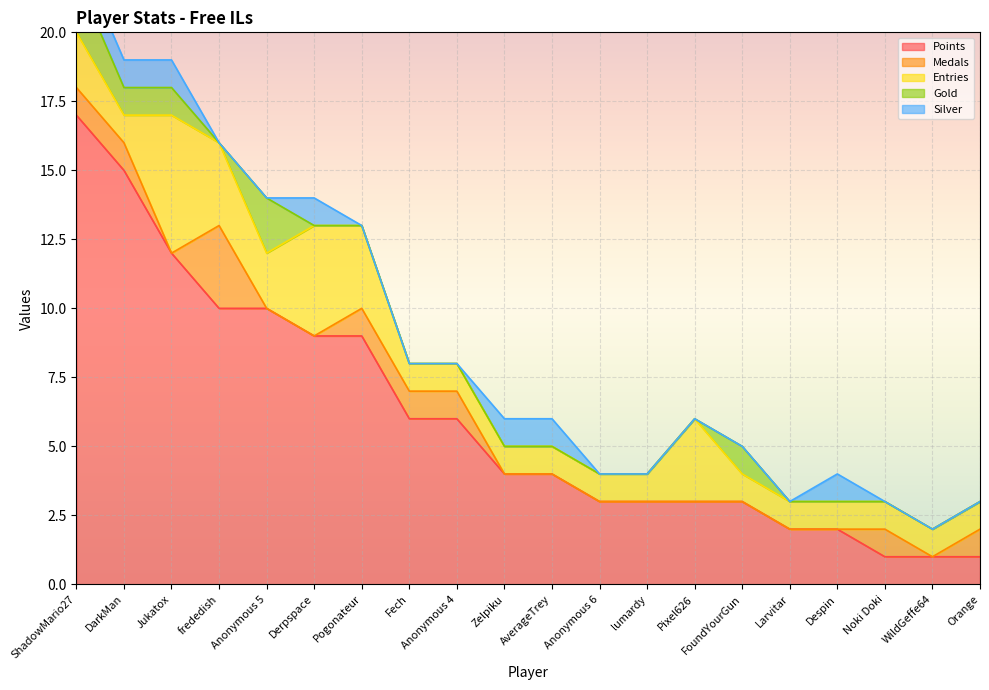

What is the highest value of the Medals series?

3